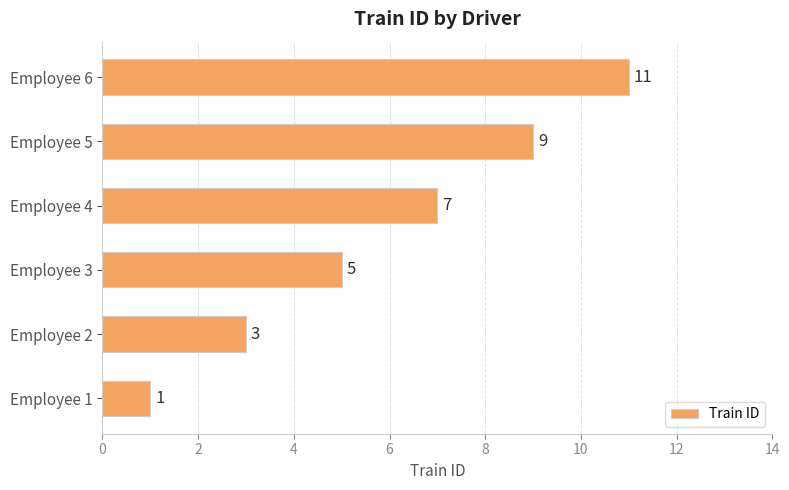

True or false: the data shows 4 at Employee 2.

False